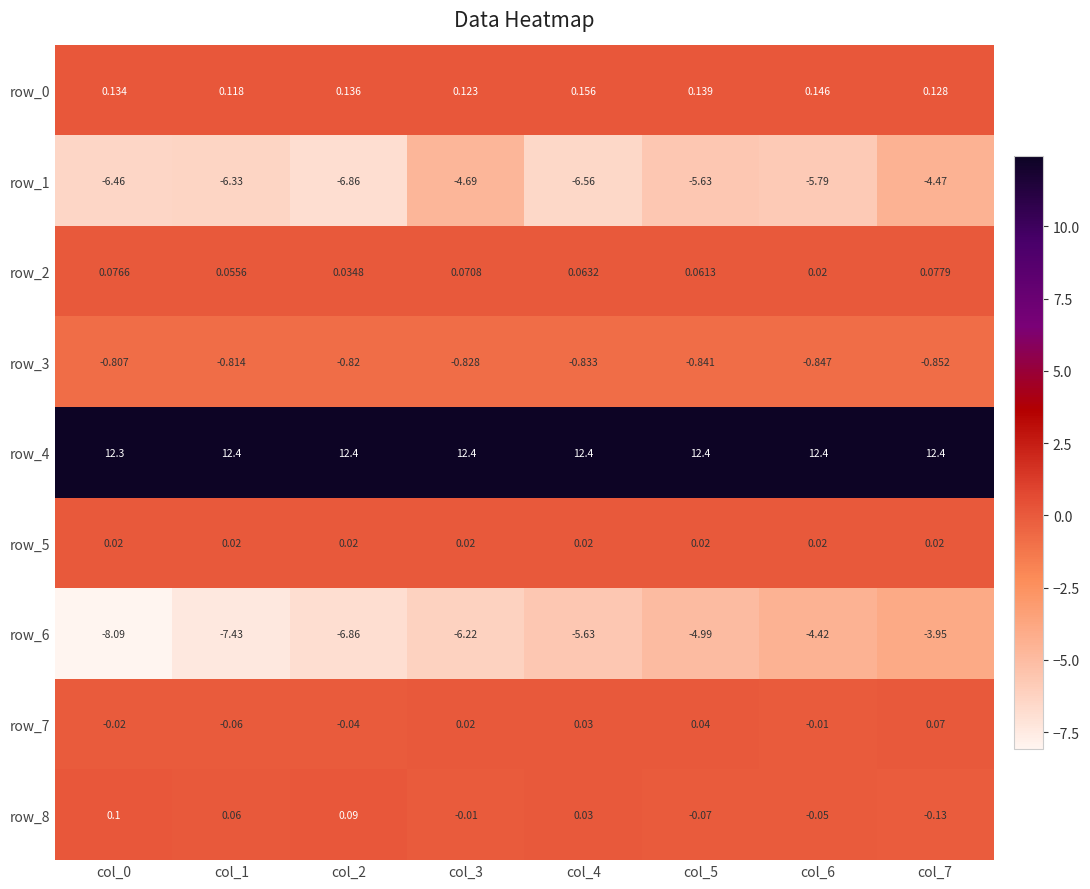

What is the average value of the row_6 series?

-5.9